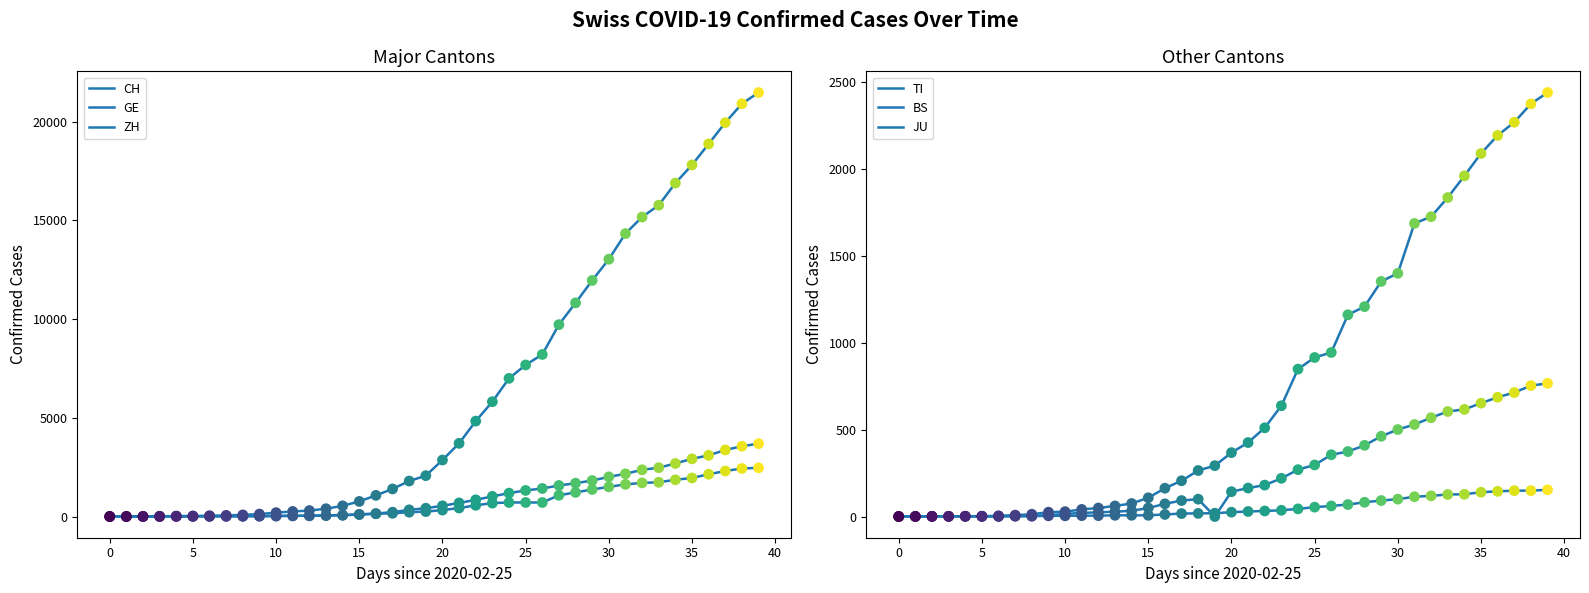

Which series contains the lowest Y value?

CH